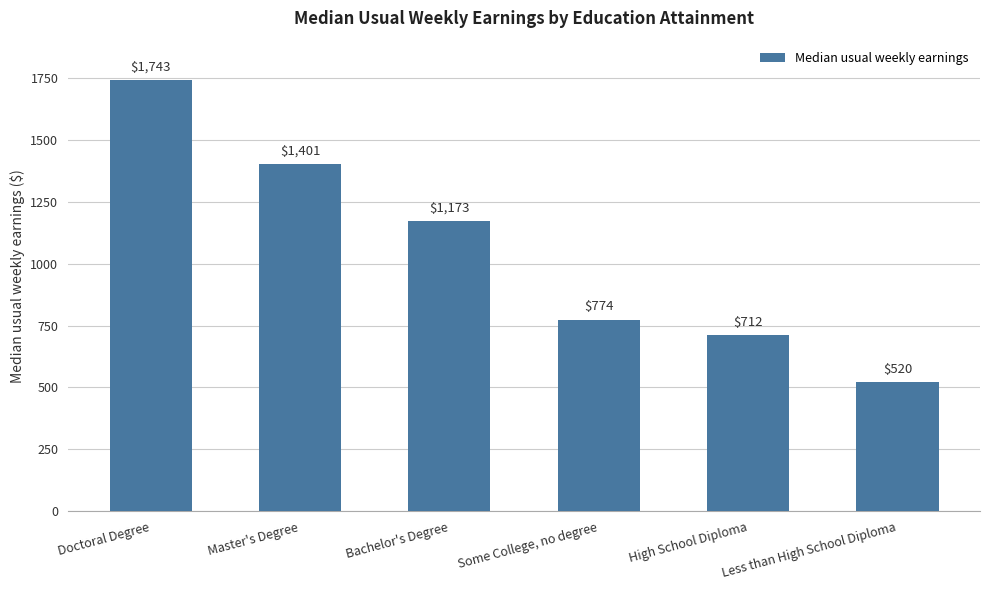

Where is the data nearest to the value 1131?

Bachelor's Degree